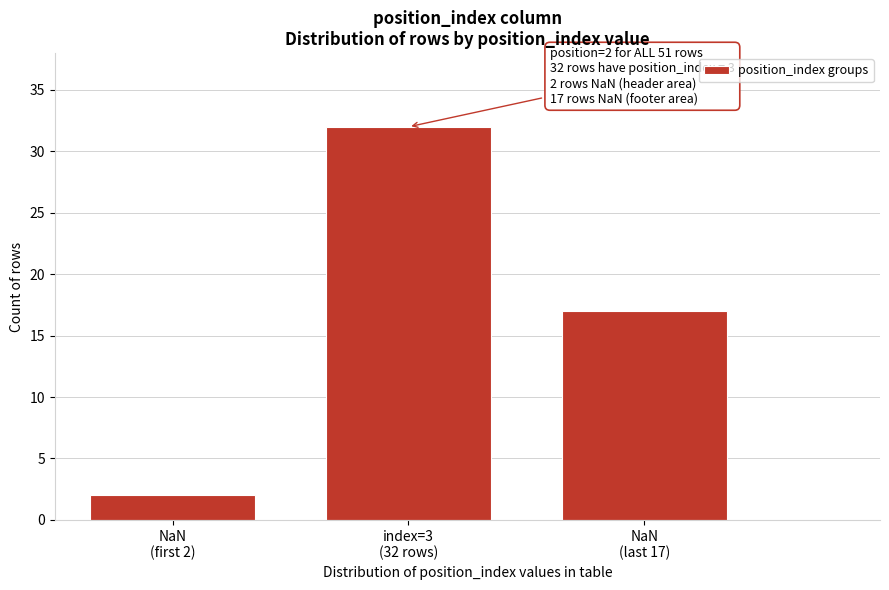

Reading left to right, extract all data points from this chart.

2	32	17